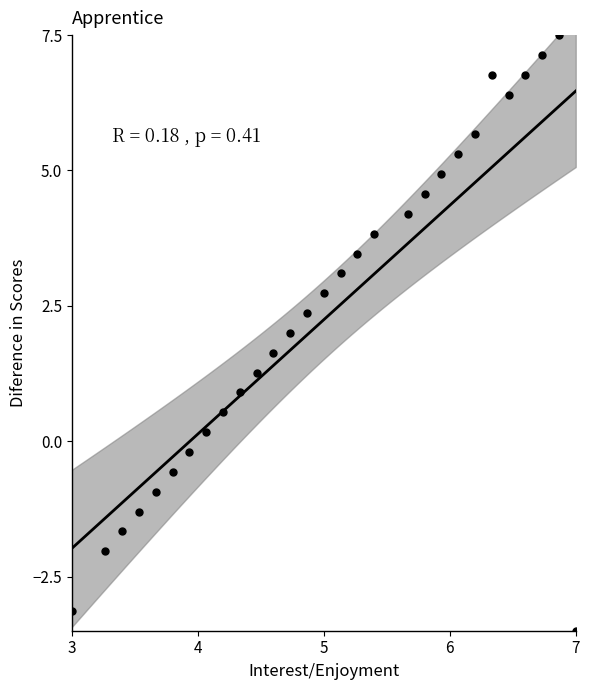

What is the range of Y values (max minus min)?

11.0